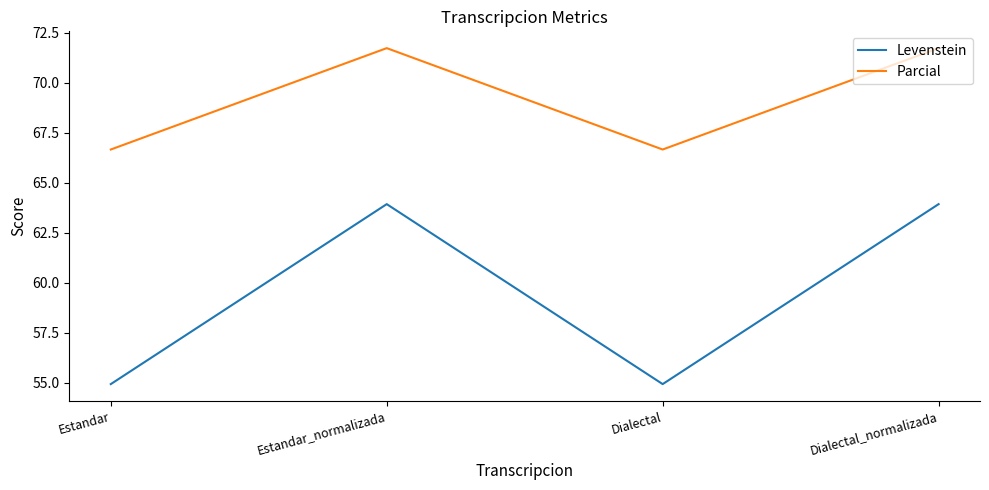

What is the sum of all Parcial values?

276.8